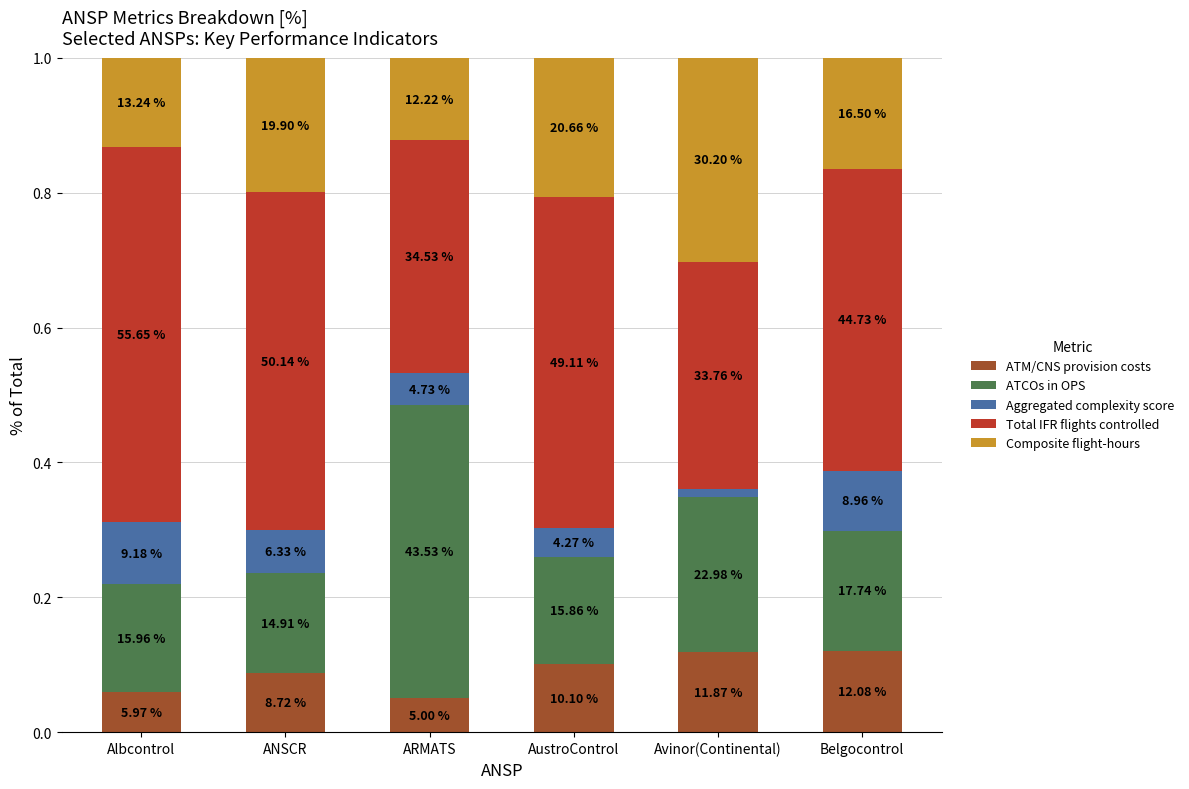

What are all the series names shown in the legend?

ATM/CNS provision costs, ATCOs in OPS, Aggregated complexity score, Total IFR flights controlled, Composite flight-hours